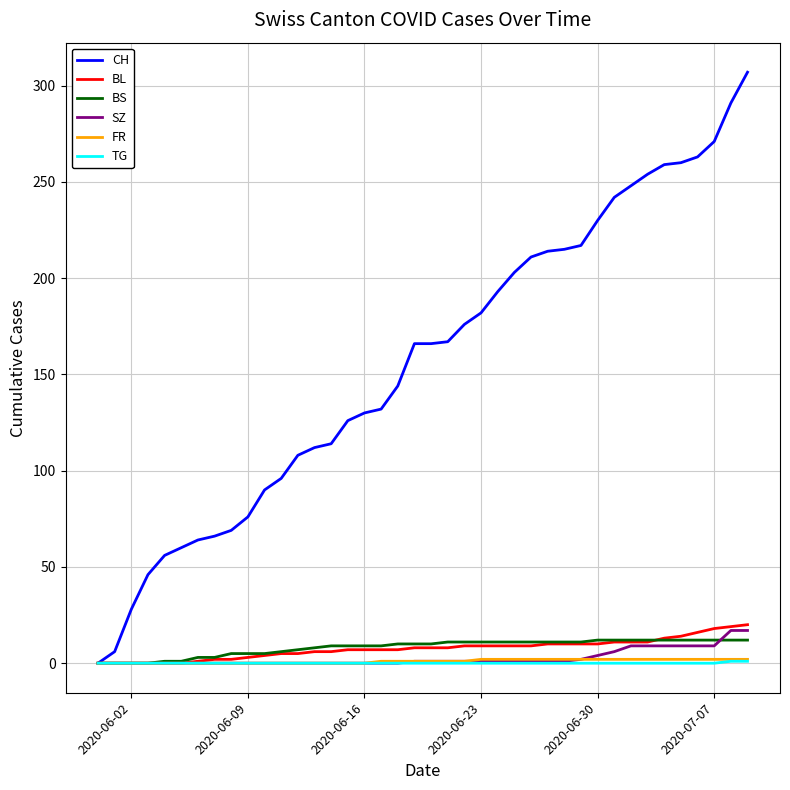

What is the average value of the CH series?

156